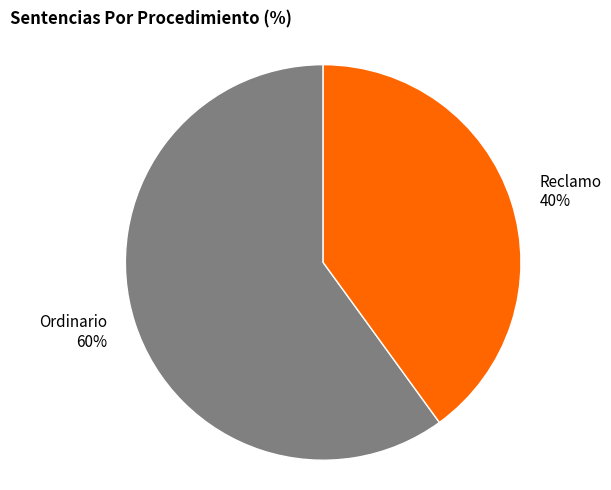

To the nearest percent, what percentage of the pie is Reclamo?

40%